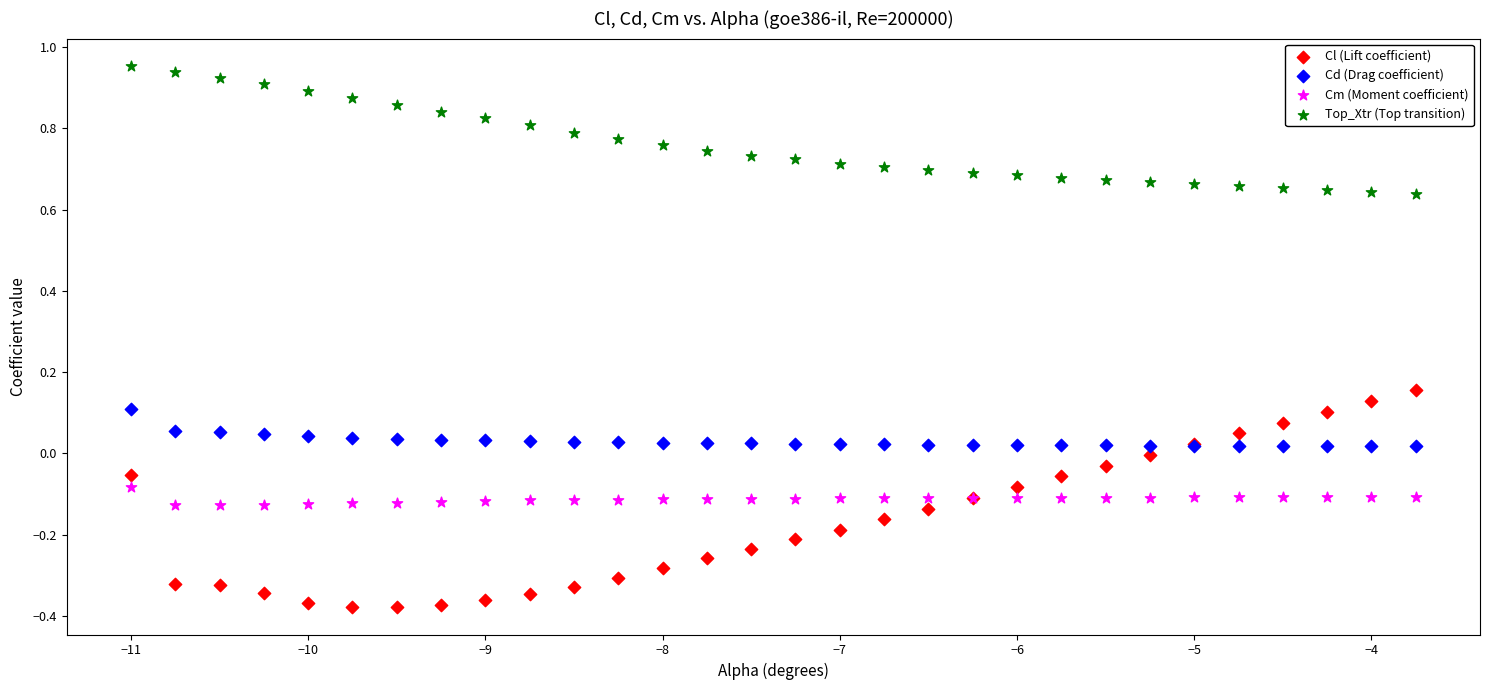

Which series contains the highest Y value?

Top_Xtr (Top transition)